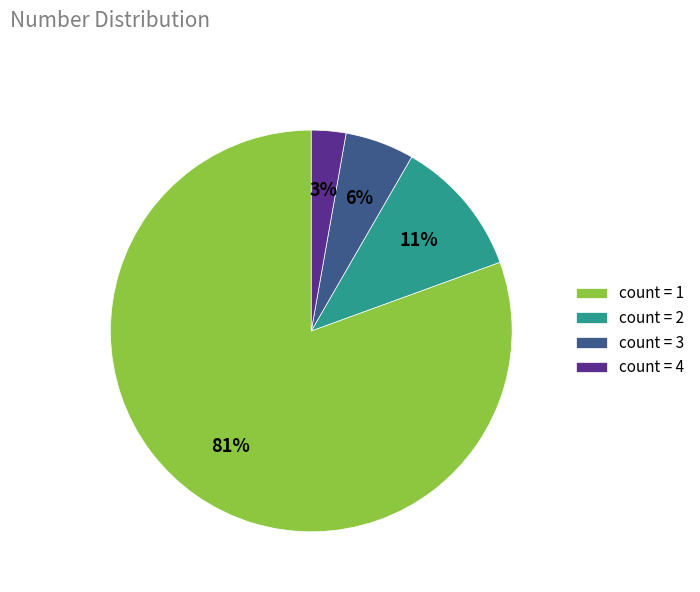

How many segments does this pie chart have?

4